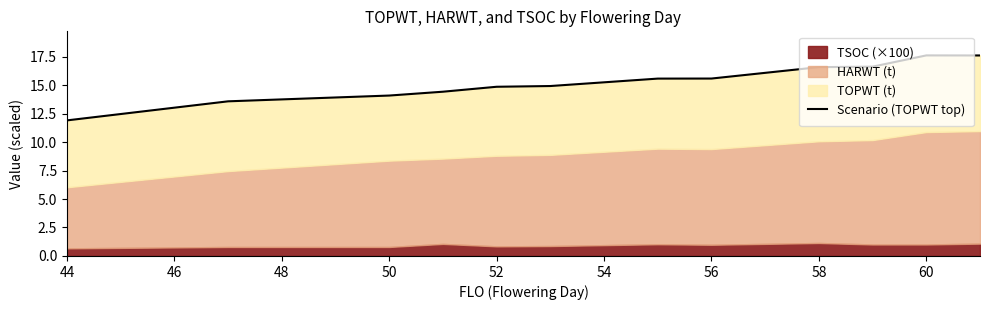

At which category does the data reach its first local peak?

60